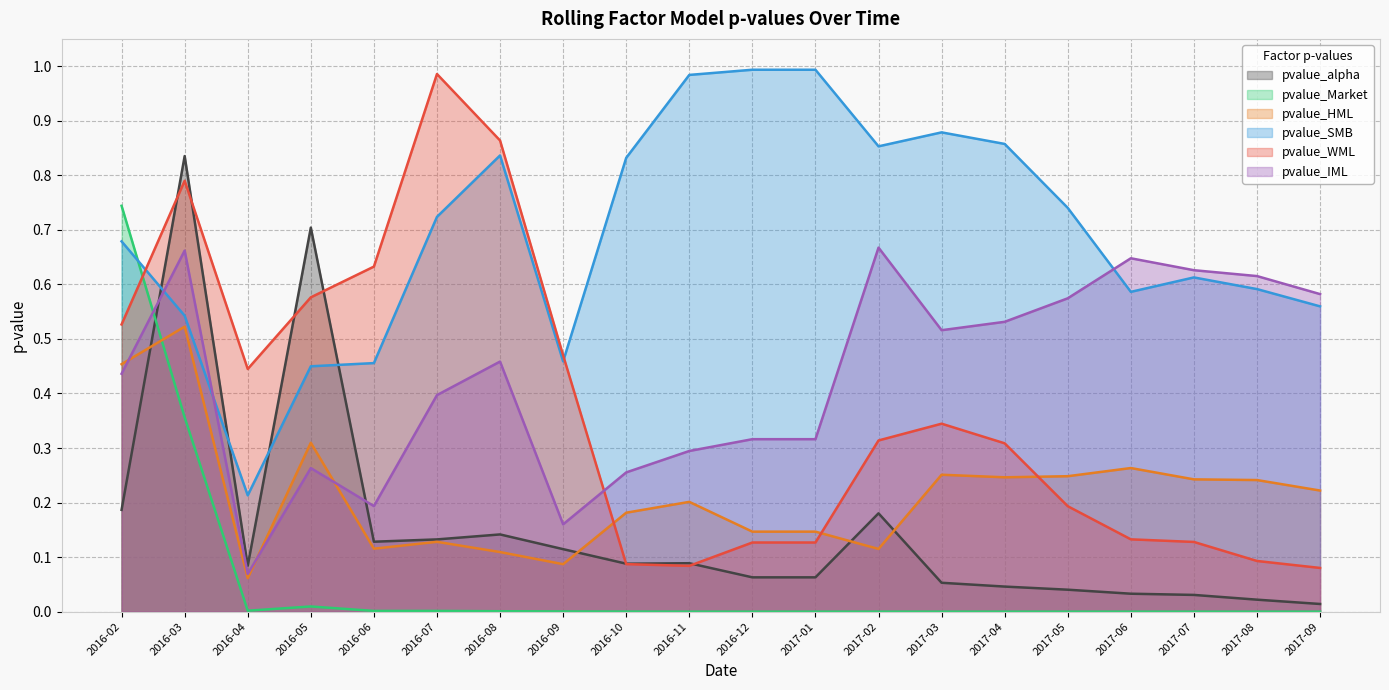

True or false: pvalue_HML has a value of 0.1 at 2017-02.

True